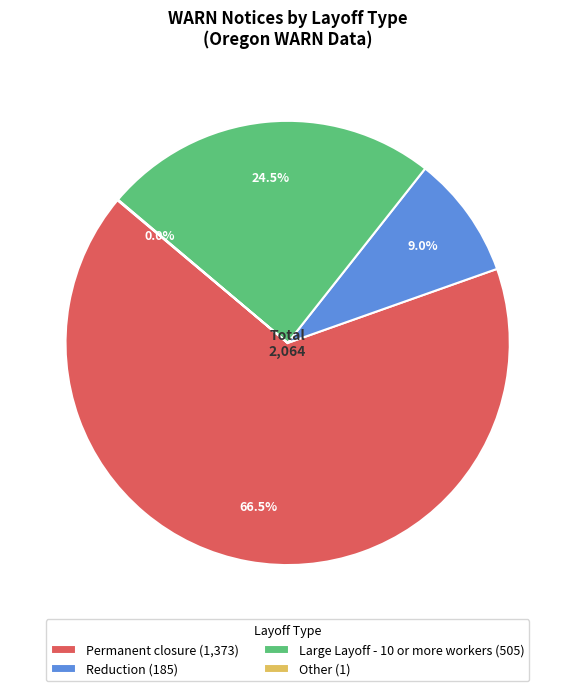

What percentage is NOT represented by Permanent closure (1,373)?

33.5%